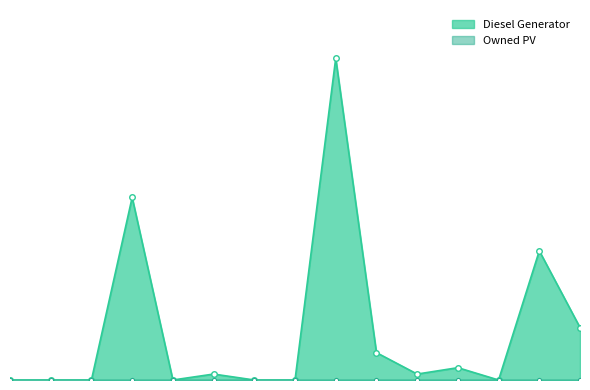

Does the chart have visible grid lines?

No